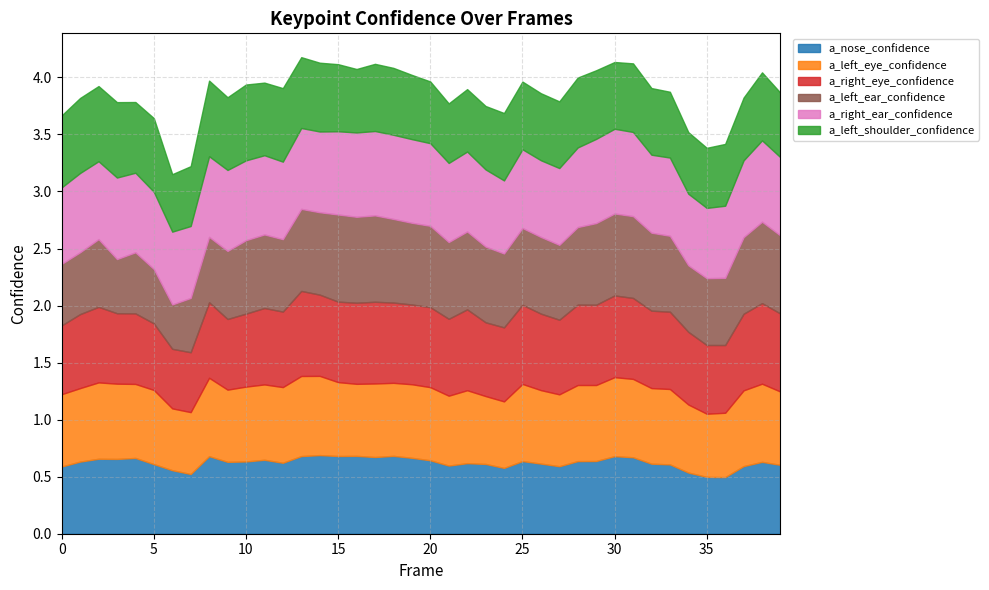

At which label is a_right_ear_confidence closest to 0?

35